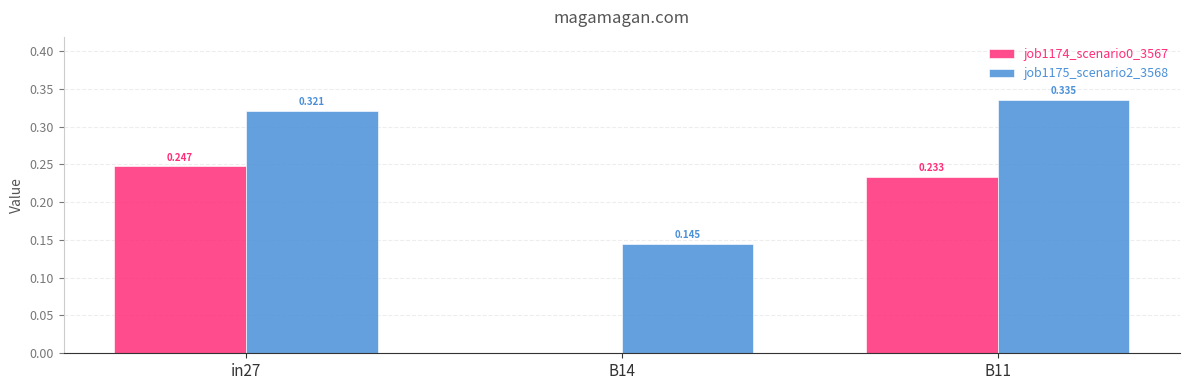

Is the value of job1174_scenario0_3567 at in27 greater than the value of job1175_scenario2_3568 at in27?

No